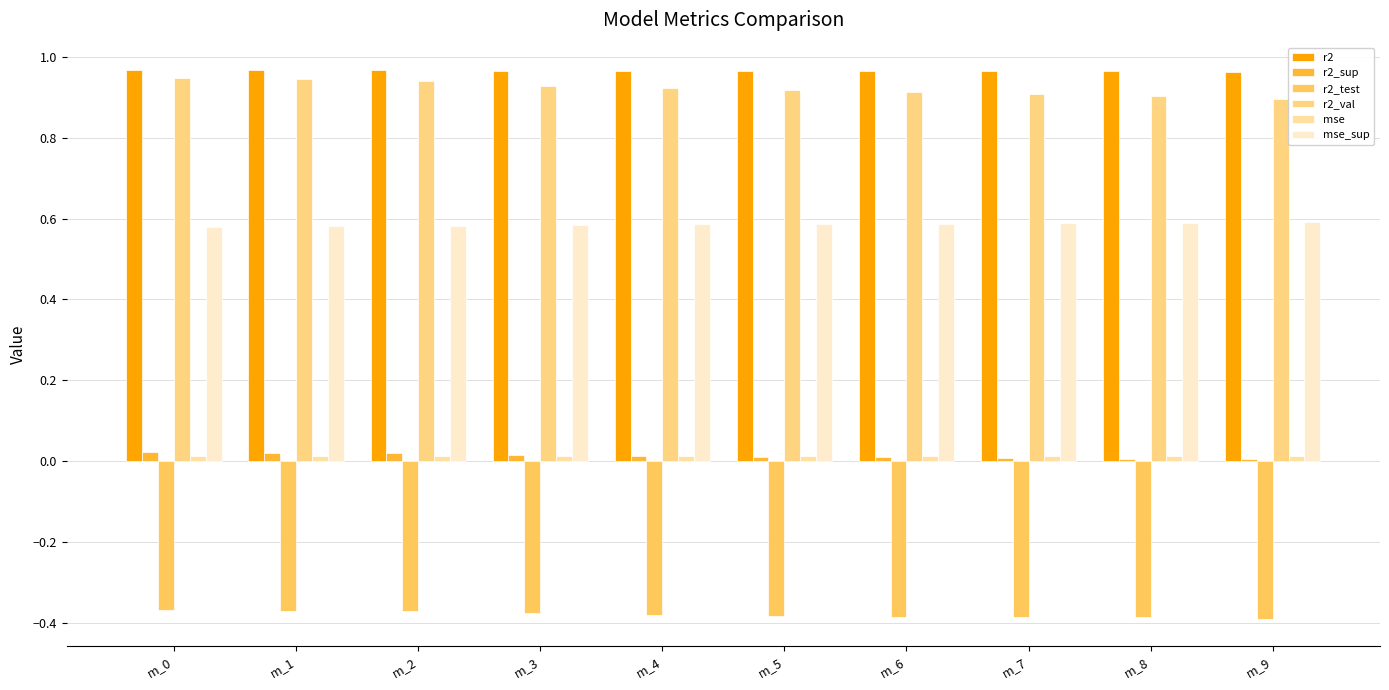

Are the bars grouped side by side (vs. stacked)?

Yes